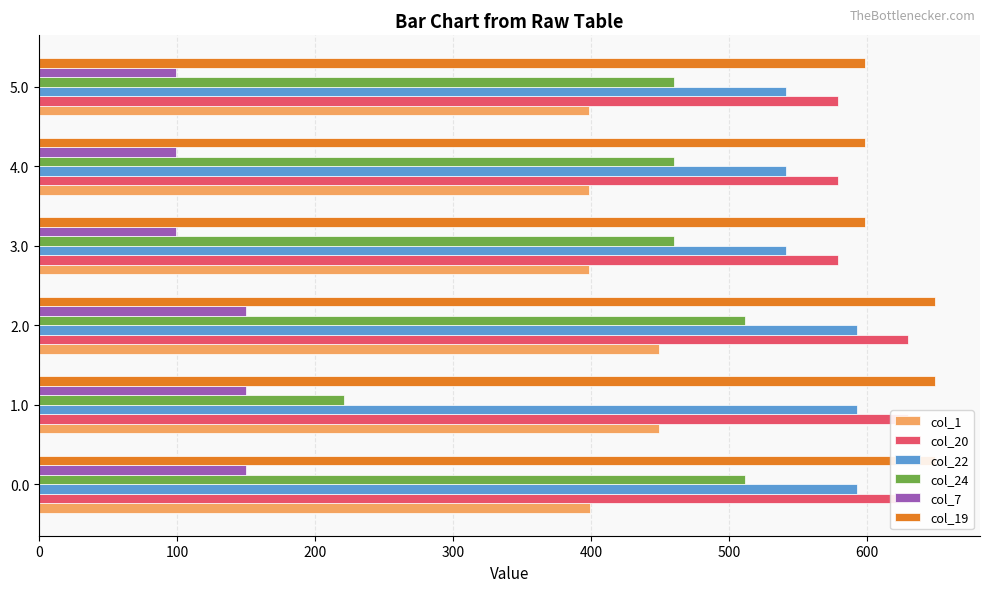

Is it true that col_20 equals 908.6 at 0?

False